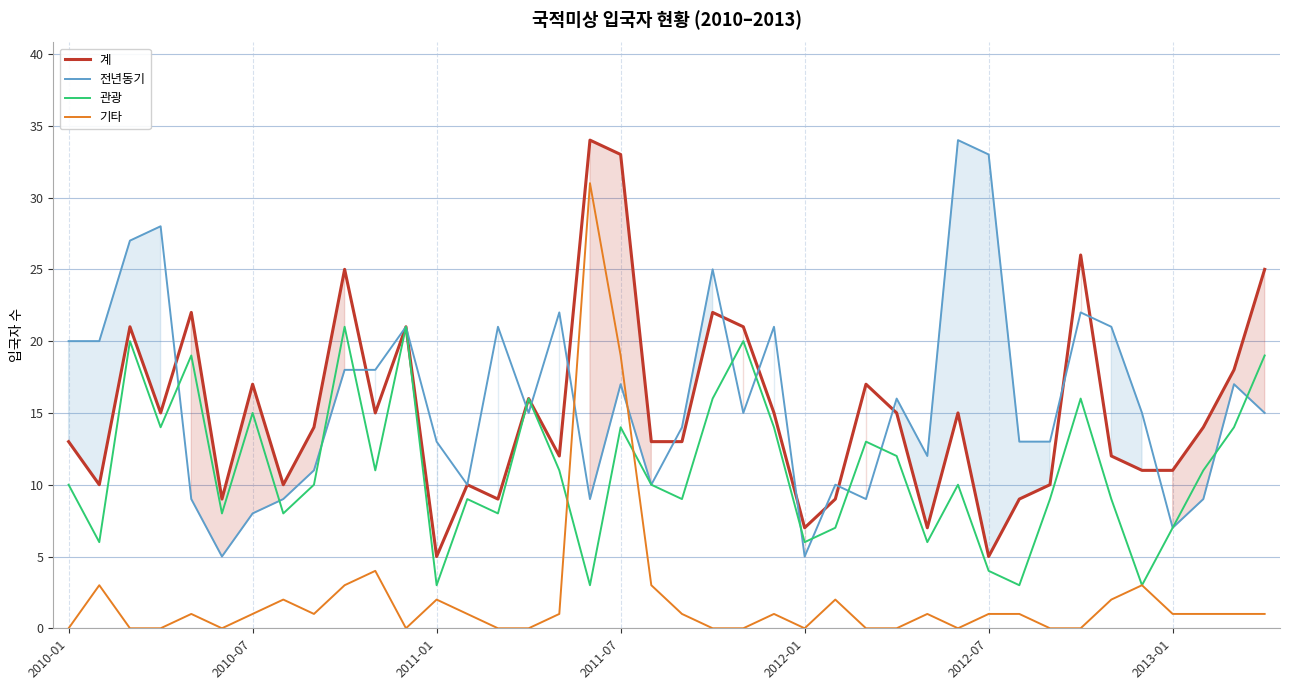

Does the chart have visible grid lines?

Yes